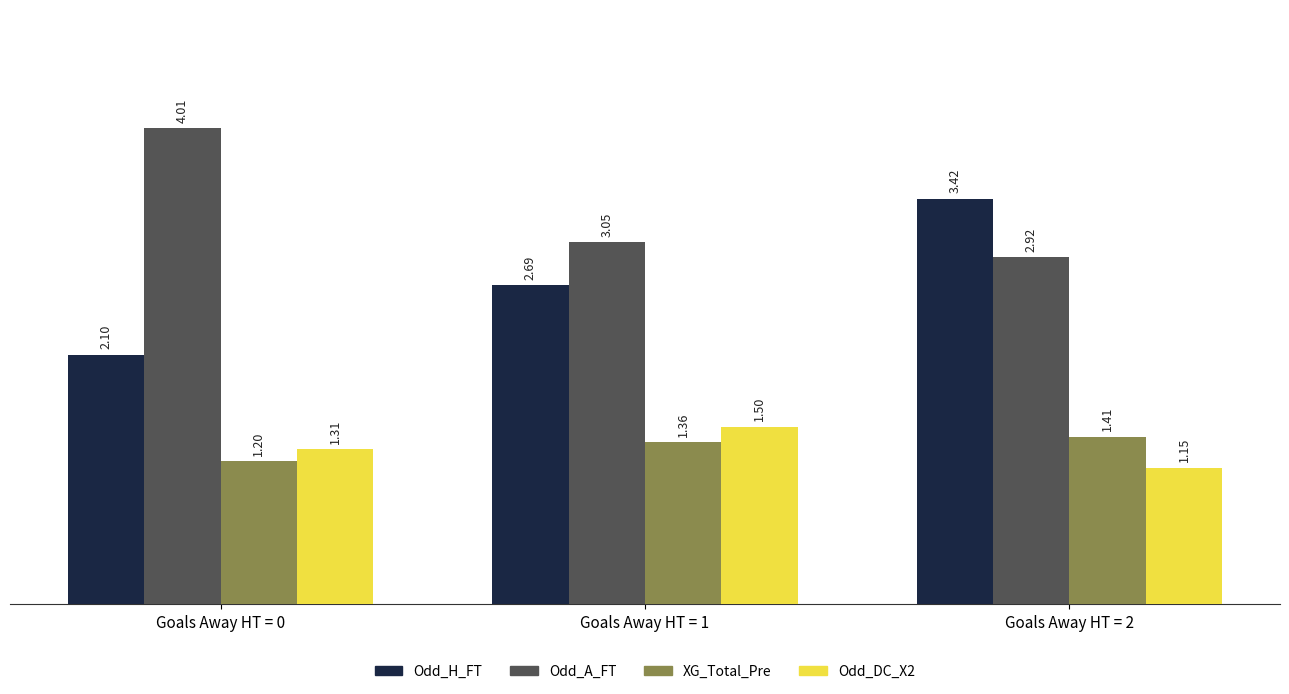

True or false: XG_Total_Pre has a value of 2.0 at Goals Away HT = 0.

False